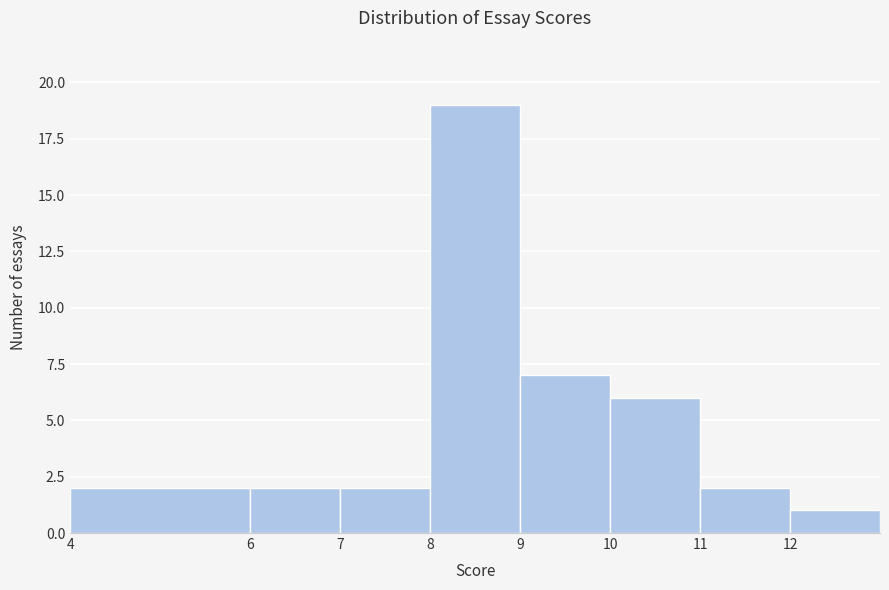

Which range on the x-axis has the tallest bar?

8 to 9